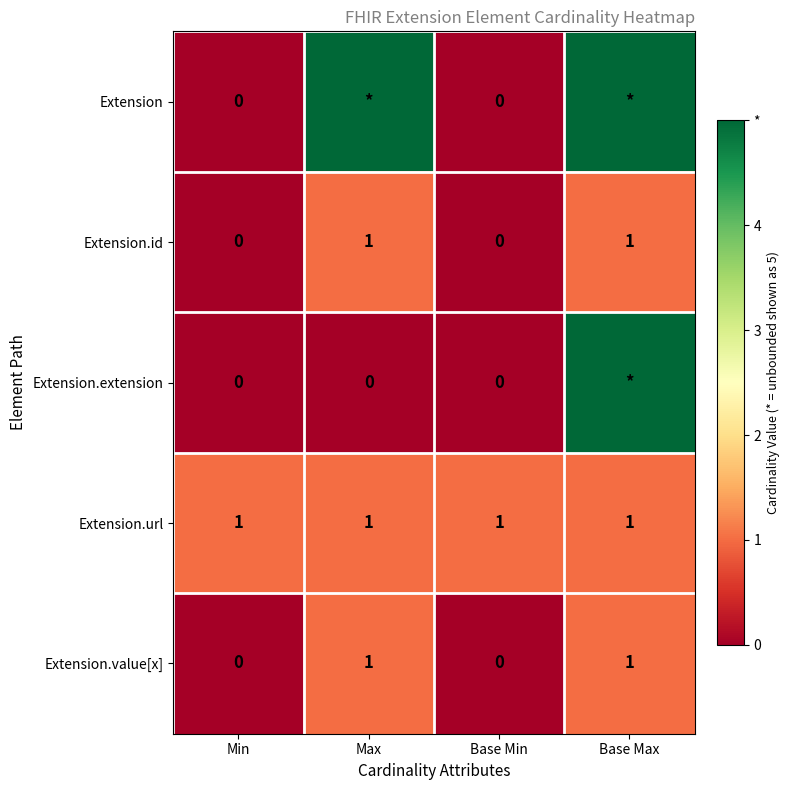

What is the spread (max minus min) of values at Base Min?

1